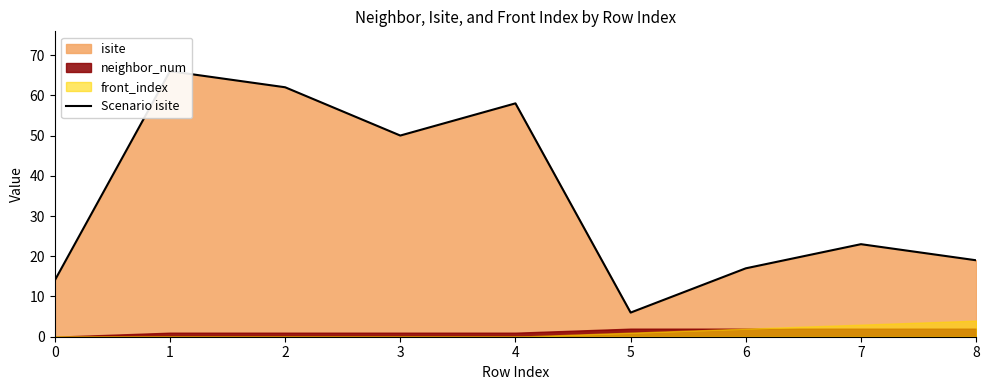

The value at 8 is 19. True or false?

True